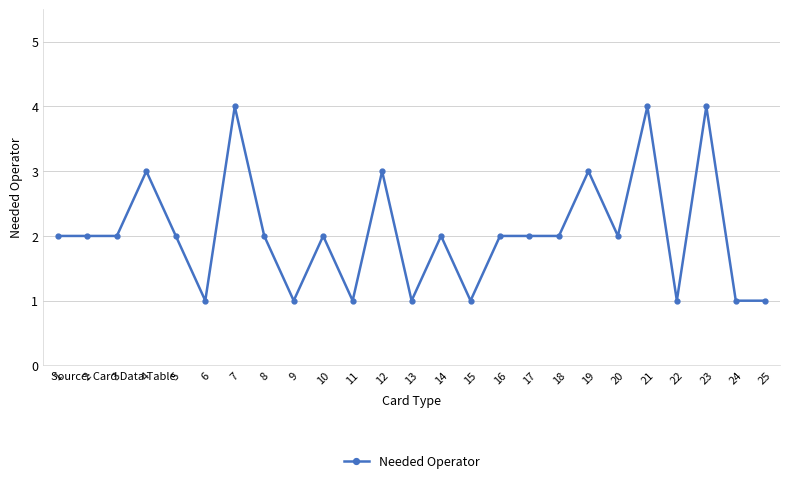

Reading left to right, transcribe all the data shown in this chart.

1=2	2=2	3=2	4=3	5=2	6=1	7=4	8=2	9=1	10=2	11=1	12=3	13=1	14=2	15=1	16=2	17=2	18=2	19=3	20=2	21=4	22=1	23=4	24=1	25=1